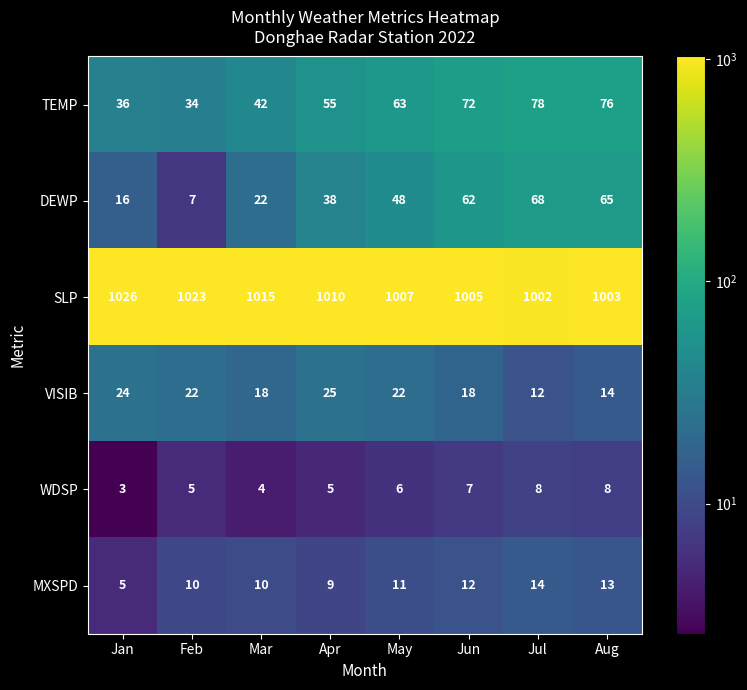

Which series has the largest range (max minus min)?

DEWP